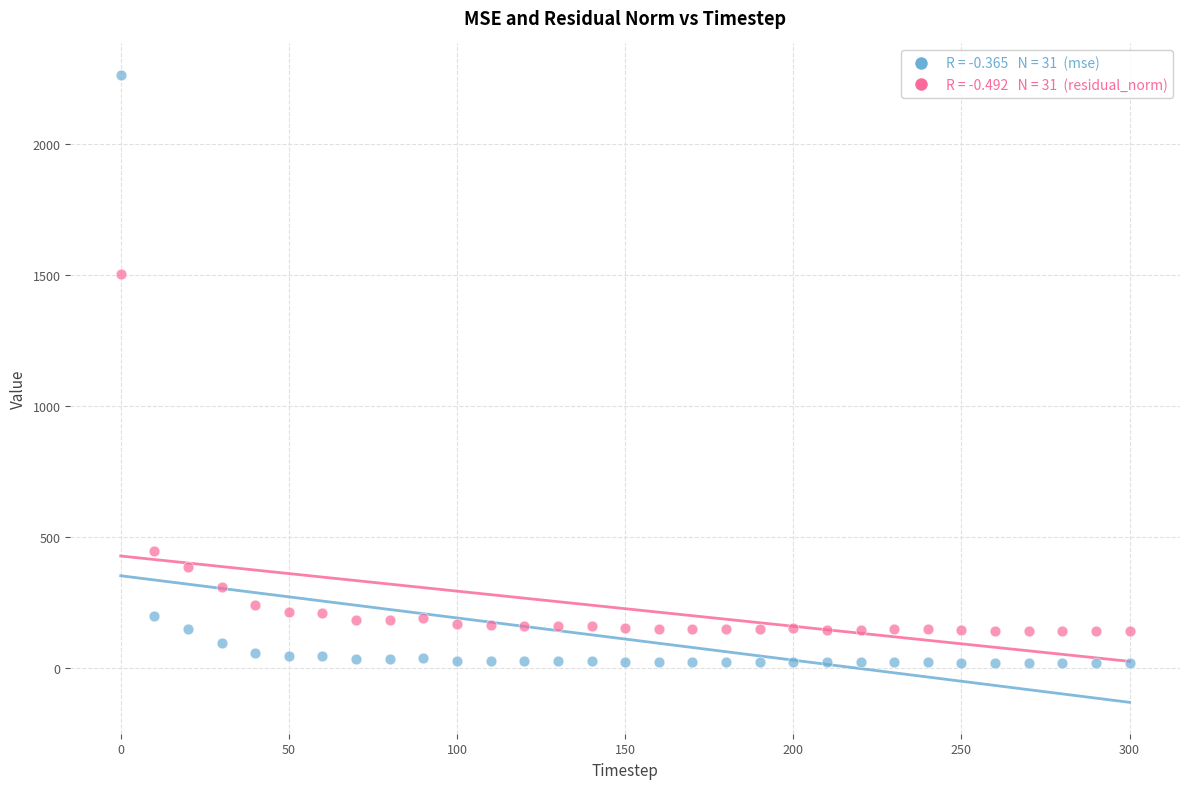

Across all series, what Y value is closest to 1142?

1505.3